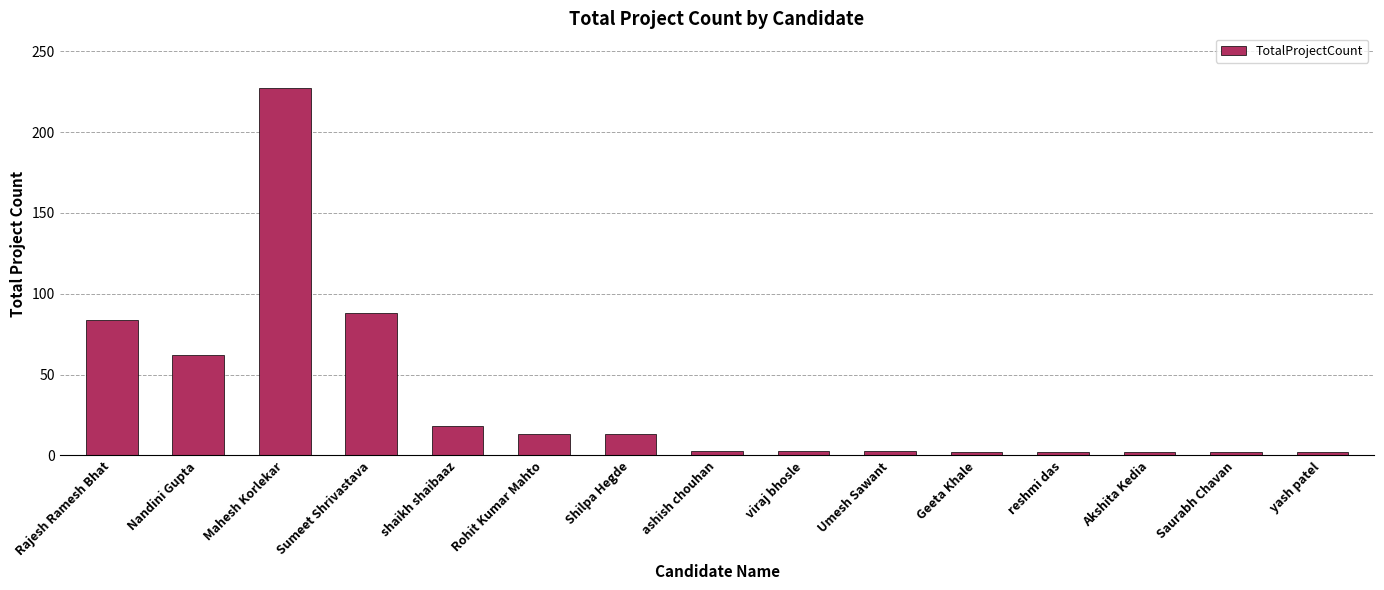

What is the sum of all values?

524